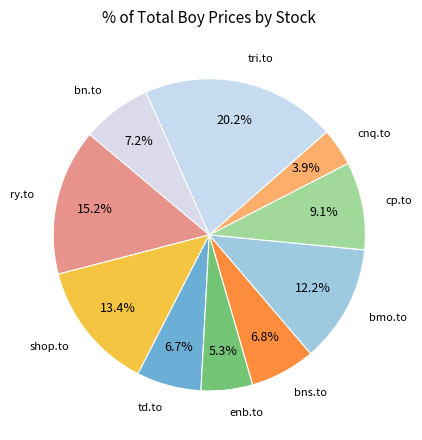

Combined, what portion of the pie is tri.to and shop.to?

33.6%